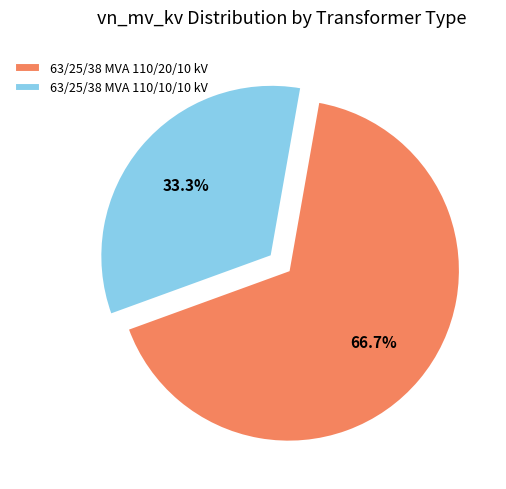

Rank the categories by value from highest to lowest.

63/25/38 MVA 110/20/10 kV, 63/25/38 MVA 110/10/10 kV